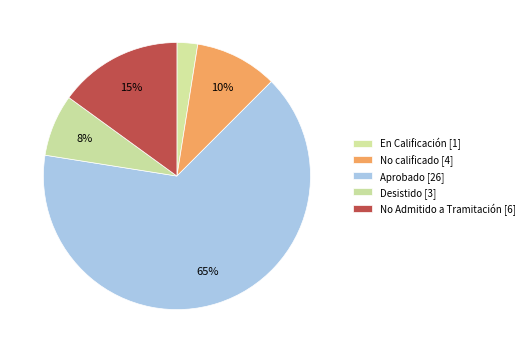

Between Aprobado and No calificado, which is larger?

Aprobado